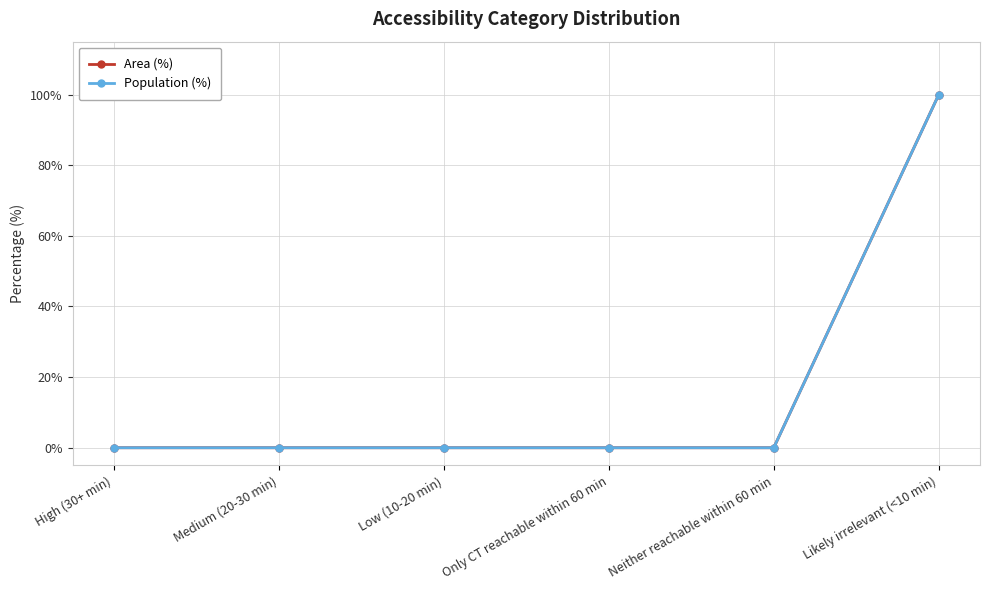

At how many categories does at least one series exceed 78?

1